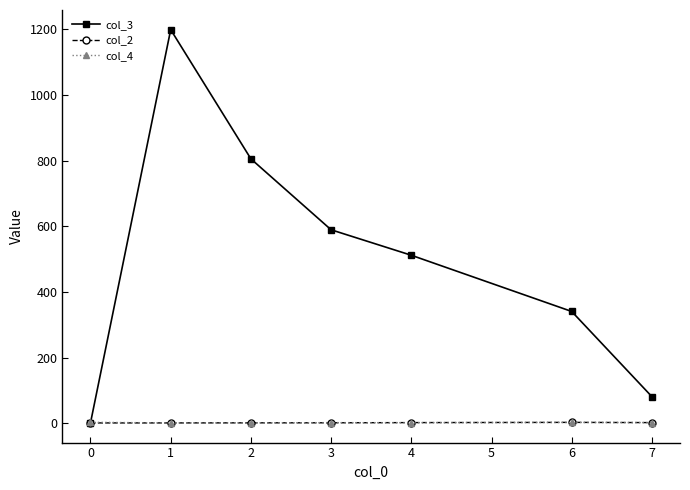

What is the sum of all col_2 values?

11.3